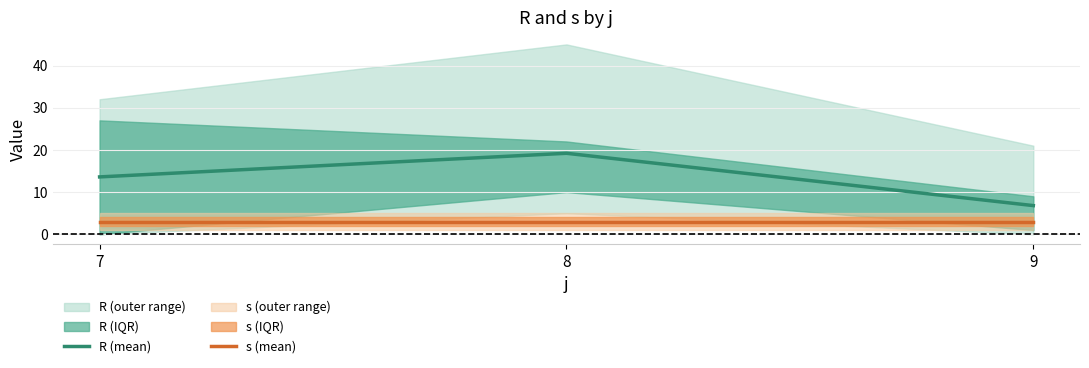

What is the sum of all R (mean) values?

39.6